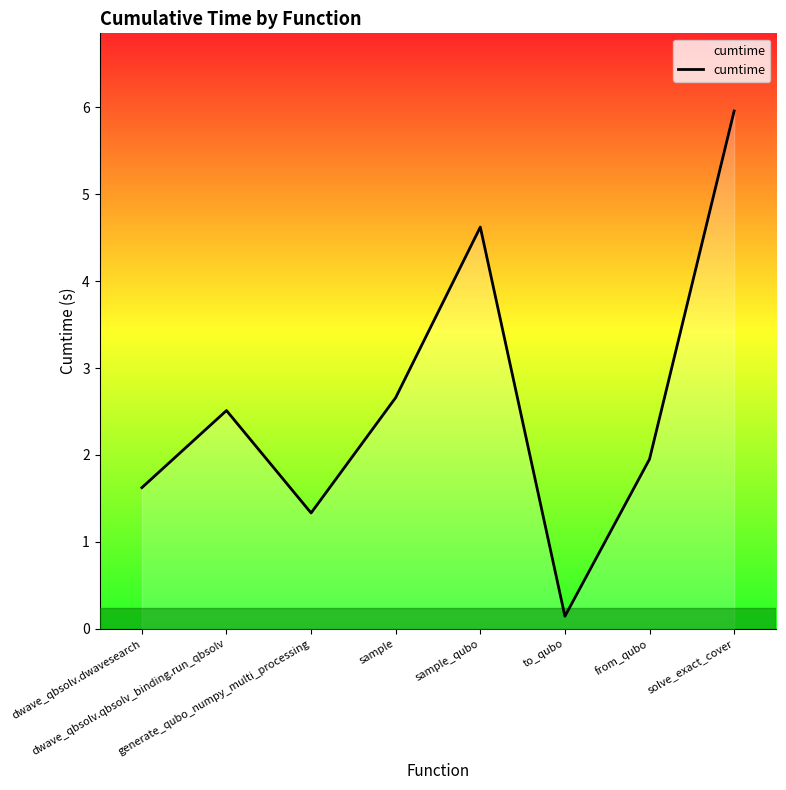

What is the maximum value shown in the chart?

6.0